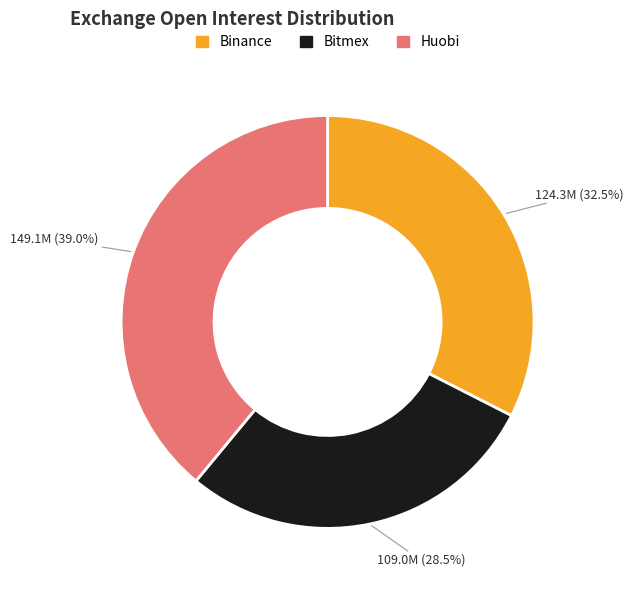

How many slices are in this pie chart?

3